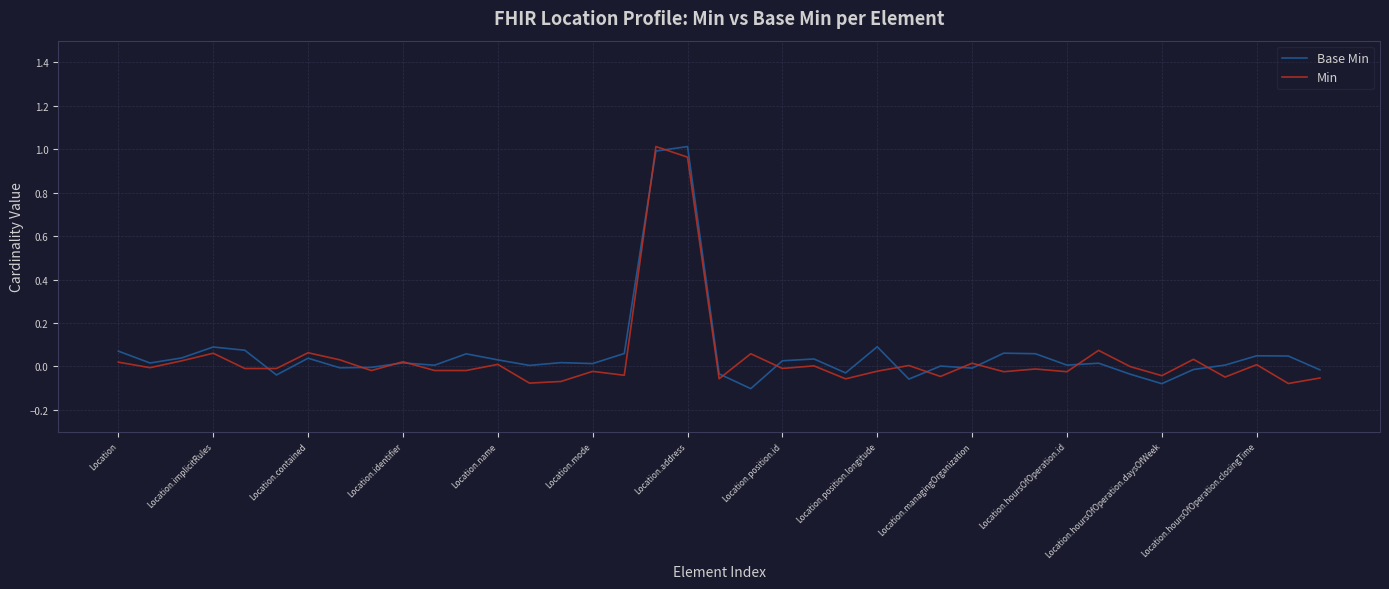

What is the label of the 36th point from the left?

35